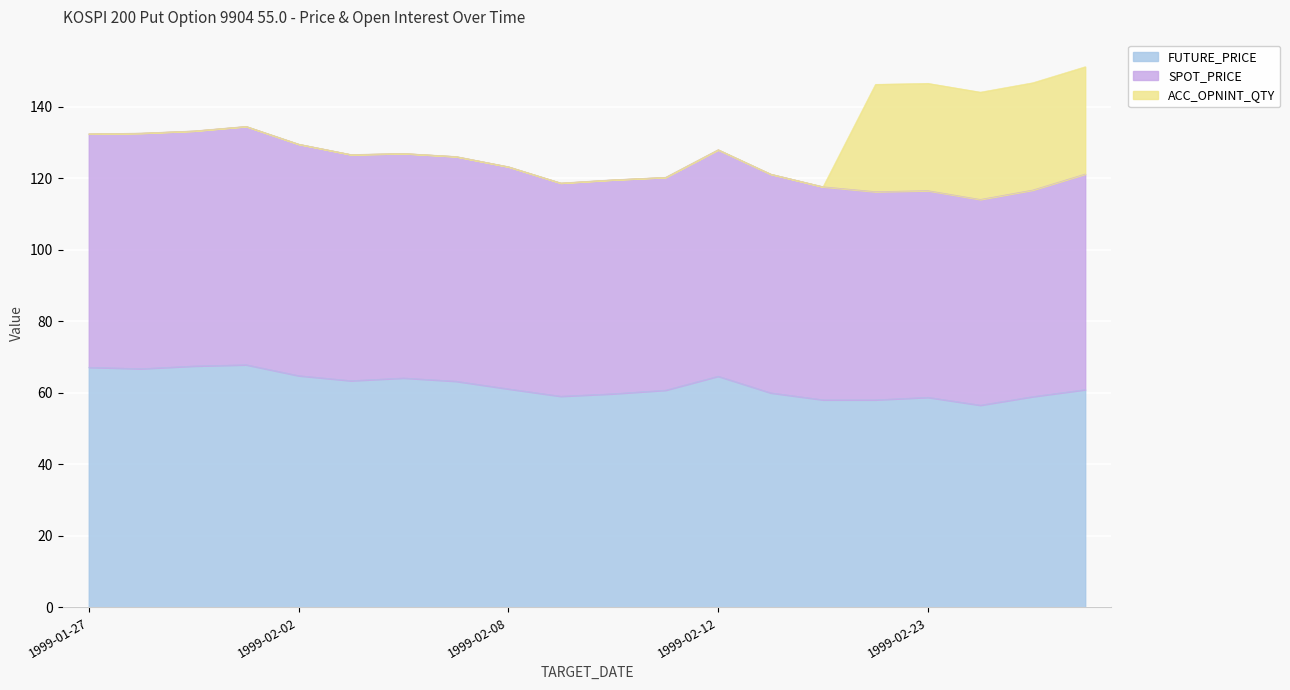

Which series has the largest total across all categories?

SPOT_PRICE